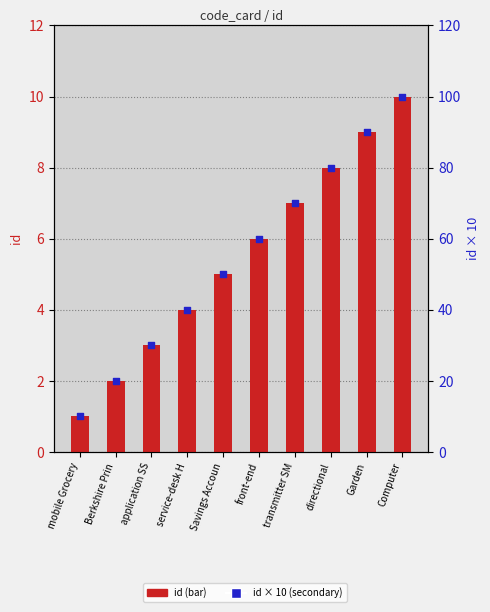

Which series contains the lowest Y value?

id